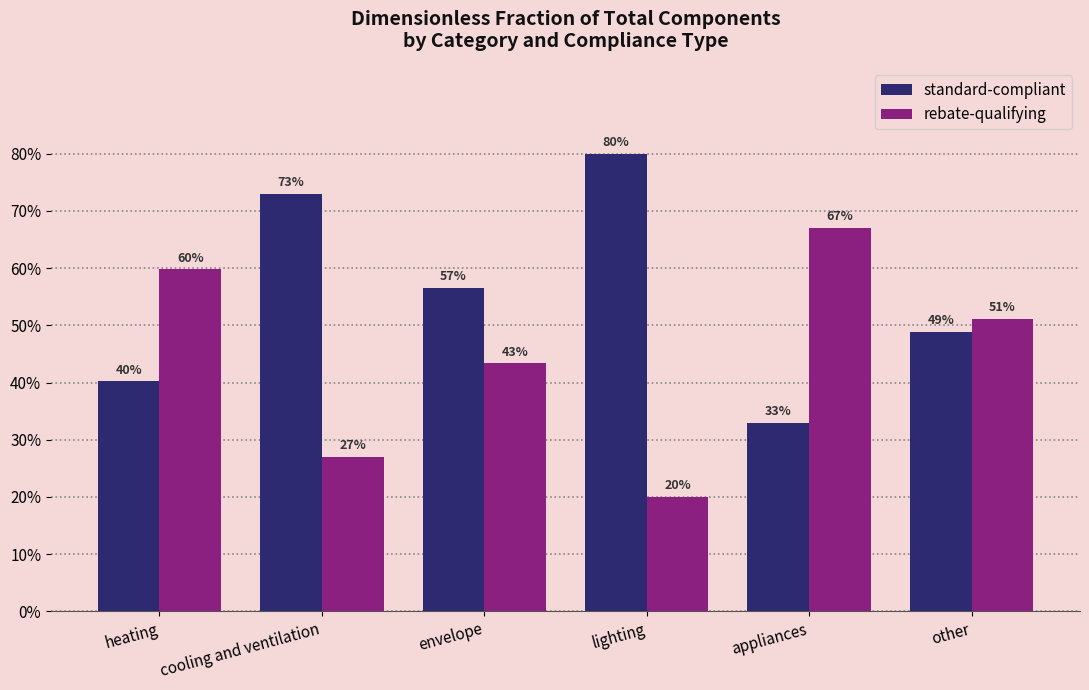

Are the bars horizontal?

No